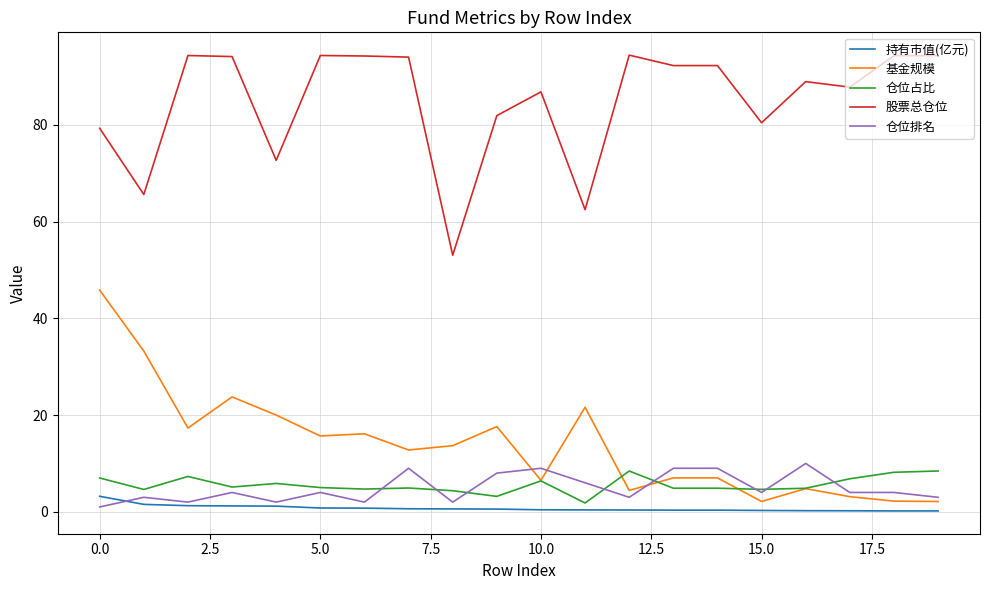

Which series has the largest total across all categories?

股票总仓位